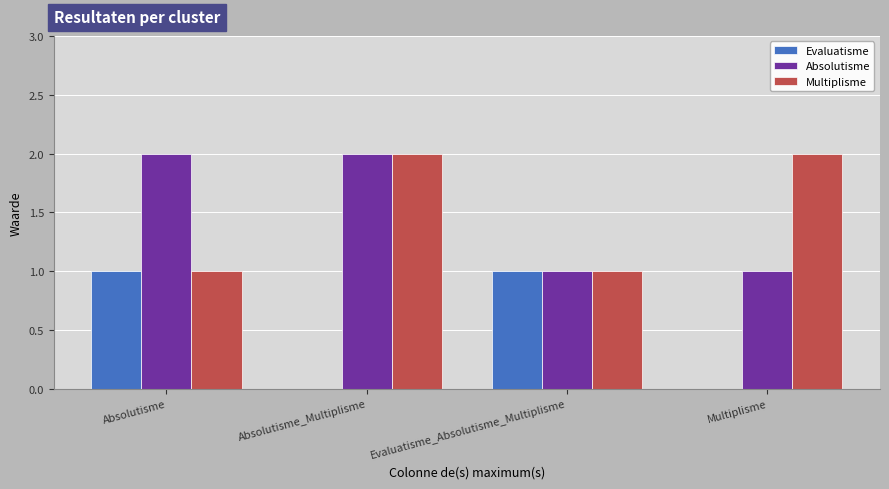

Are the bars horizontal?

No